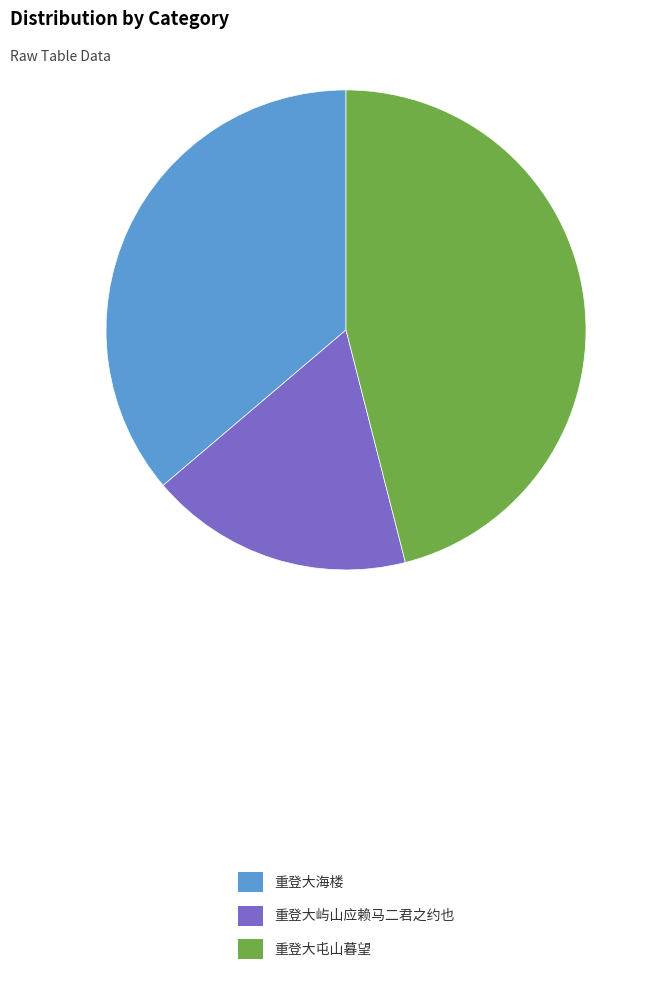

Which slice is the largest?

重登大屯山暮望